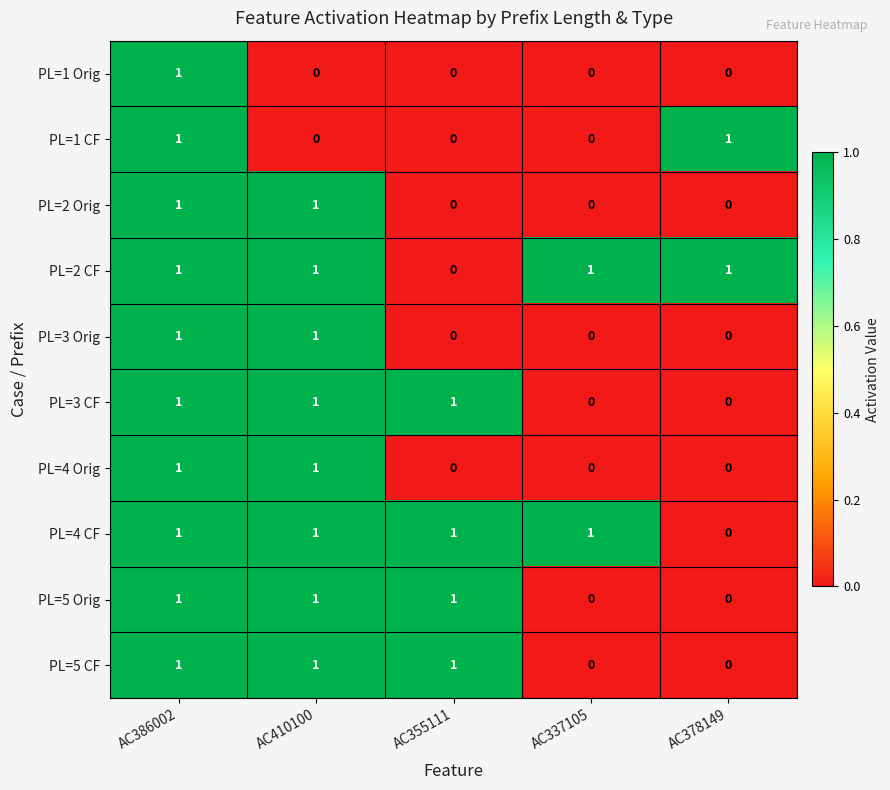

What is the sum of all PL=2 CF values?

4